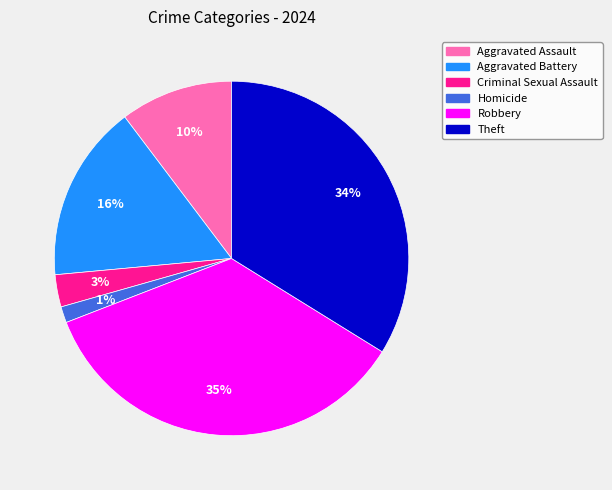

To the nearest percent, what is the difference between the largest and smallest slice percentages?

34%